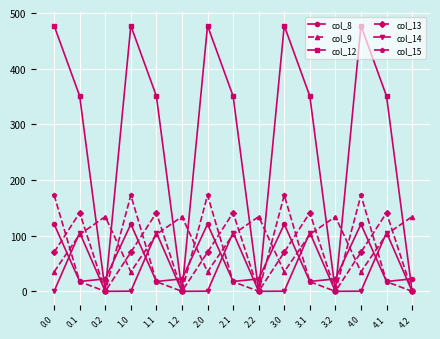

In col_12, how many points are lower than both neighbors (excluding endpoints)?

4